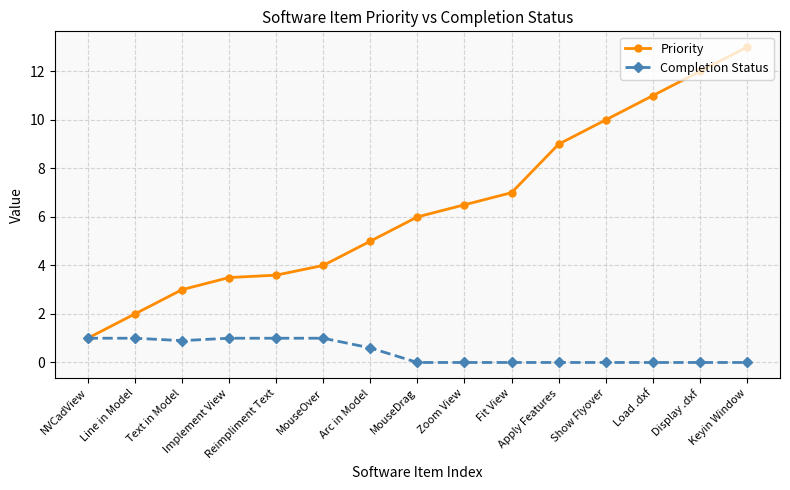

Rank the series at Line in Model from highest to lowest value.

Priority, Completion Status